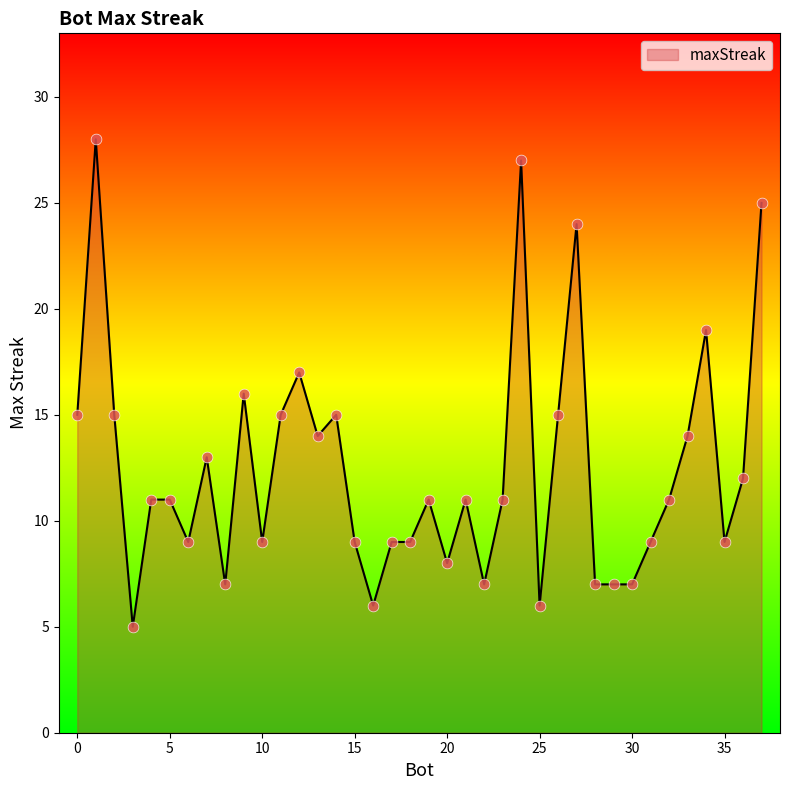

What is the maximum value shown in the chart?

28